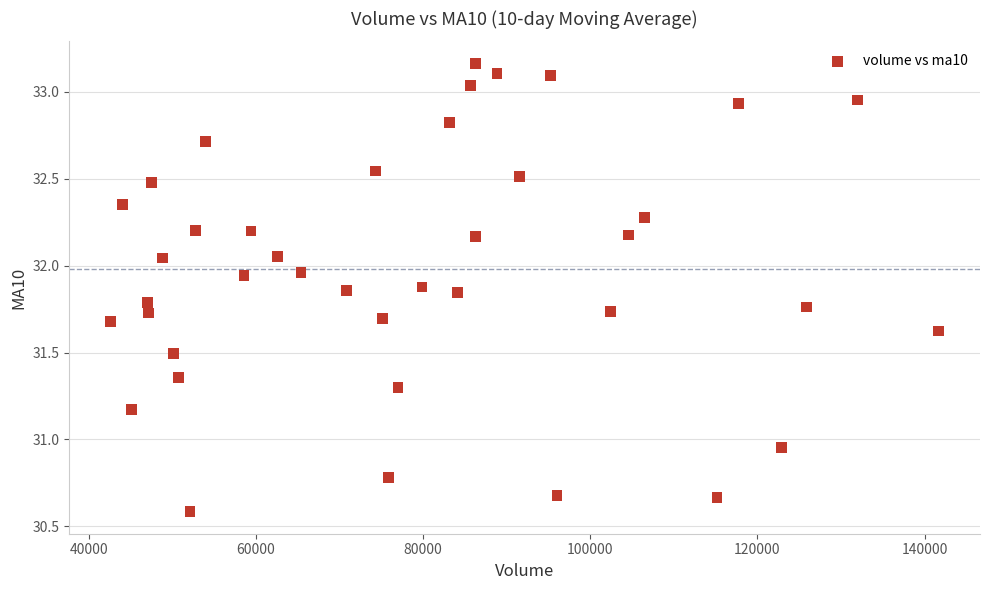

What is the range of Y values (max minus min)?

2.6